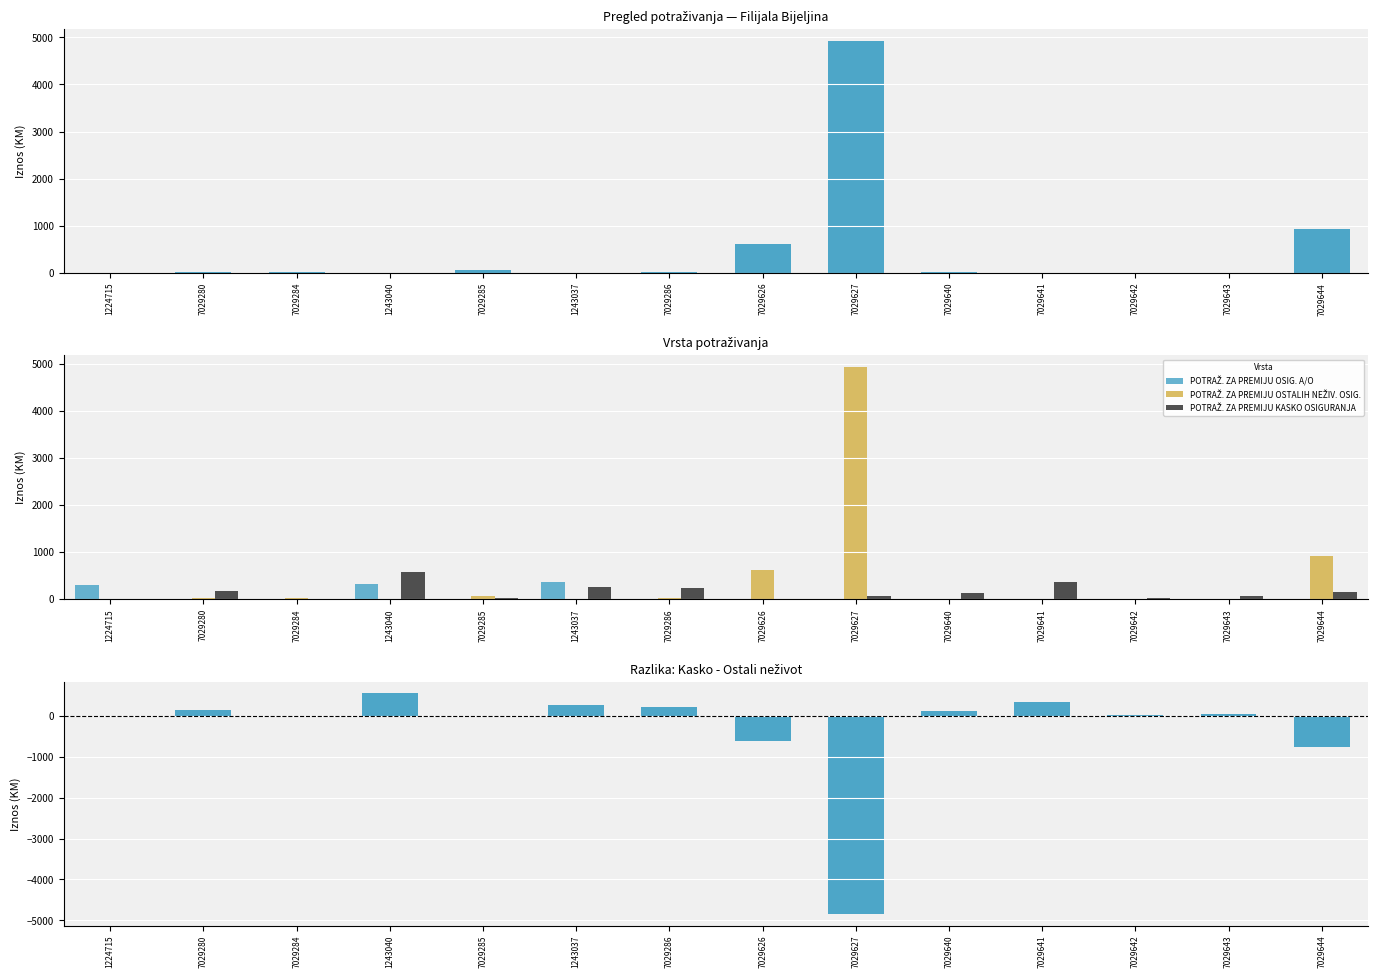

At 7029286, list the series in order from largest to smallest.

POTRAŽ. ZA PREMIJU KASKO OSIGURANJA, Kasko - Ostali neživot, POTRAŽ. ZA PREMIJU OSTALIH NEŽIV. OSIG., POTRAŽ. ZA PREMIJU OSIG. A/O